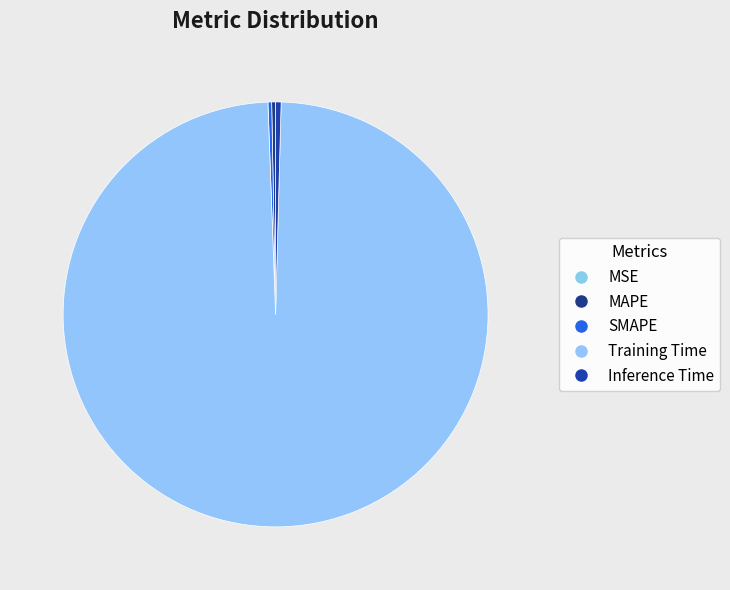

Is Inference Time the majority of the pie?

No